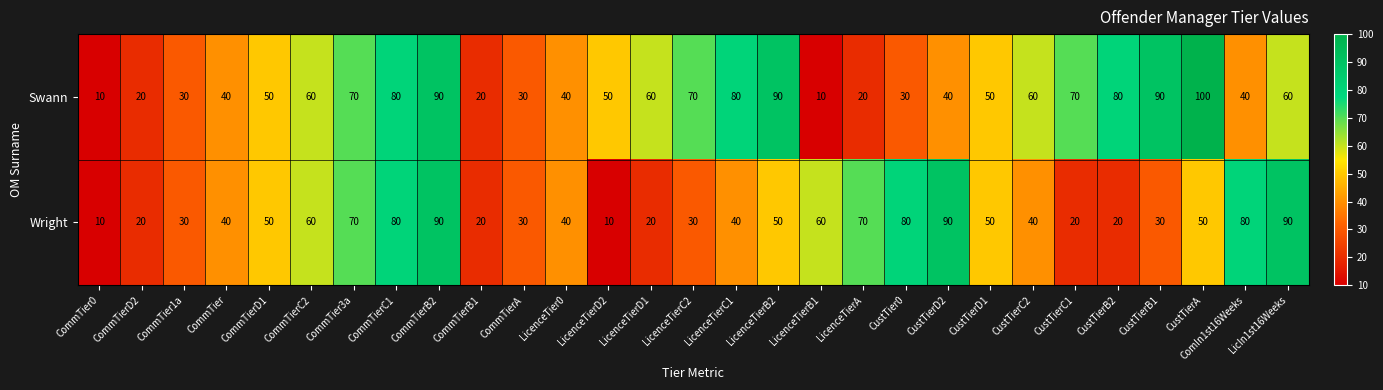

What is the minimum value shown in the chart?

10